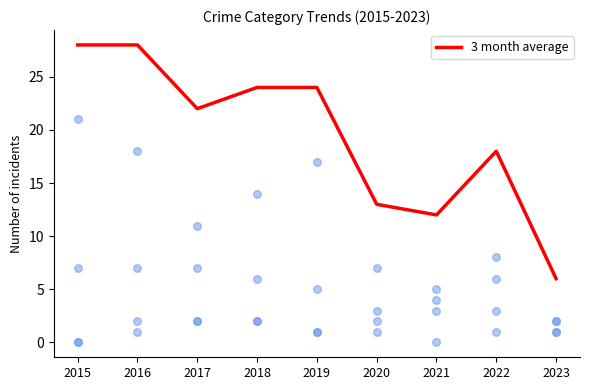

What is the ratio of the value at 2022 to the value at 2021?

1.5